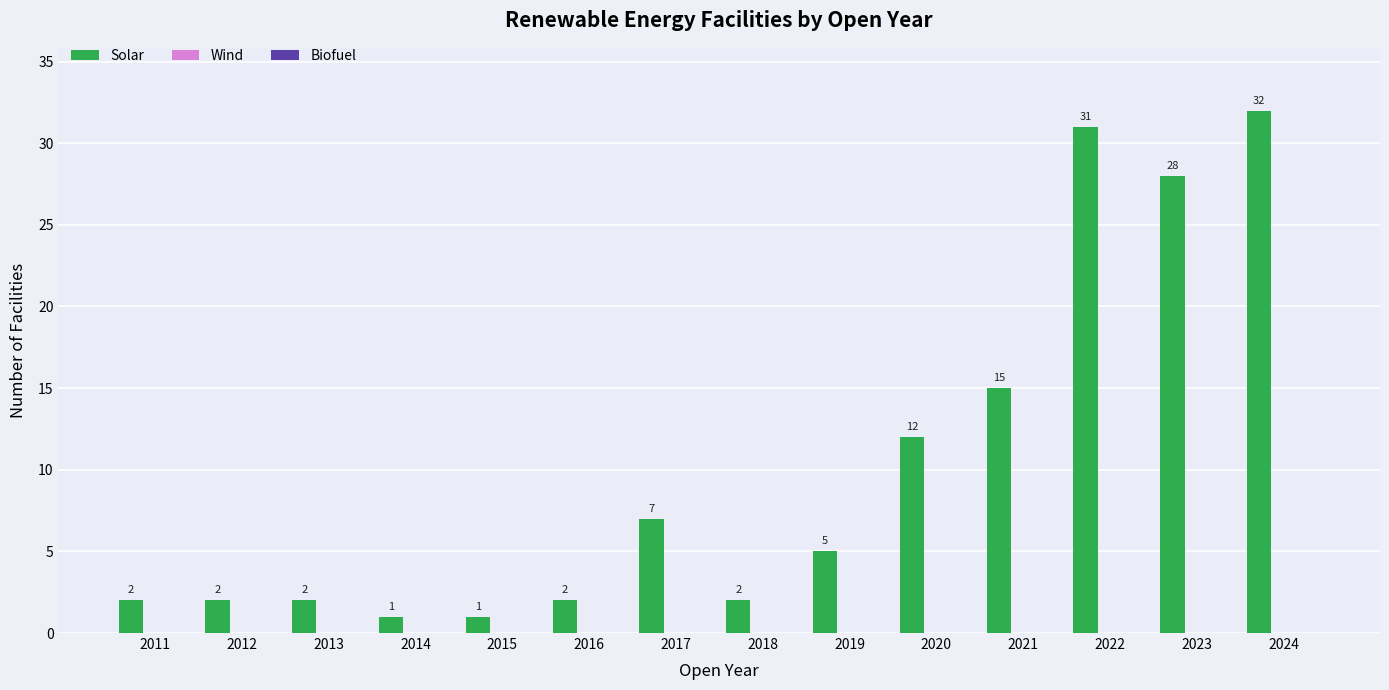

What is the difference between the maximum and minimum values?

31